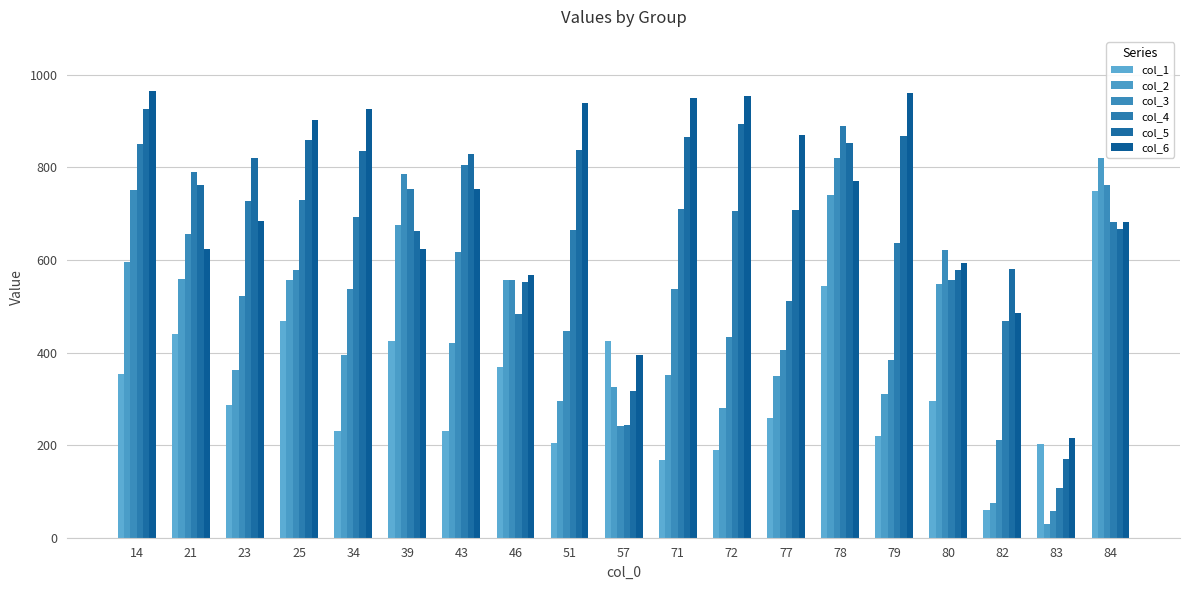

What is the difference between the maximum and minimum values in the col_2 series?

788.8